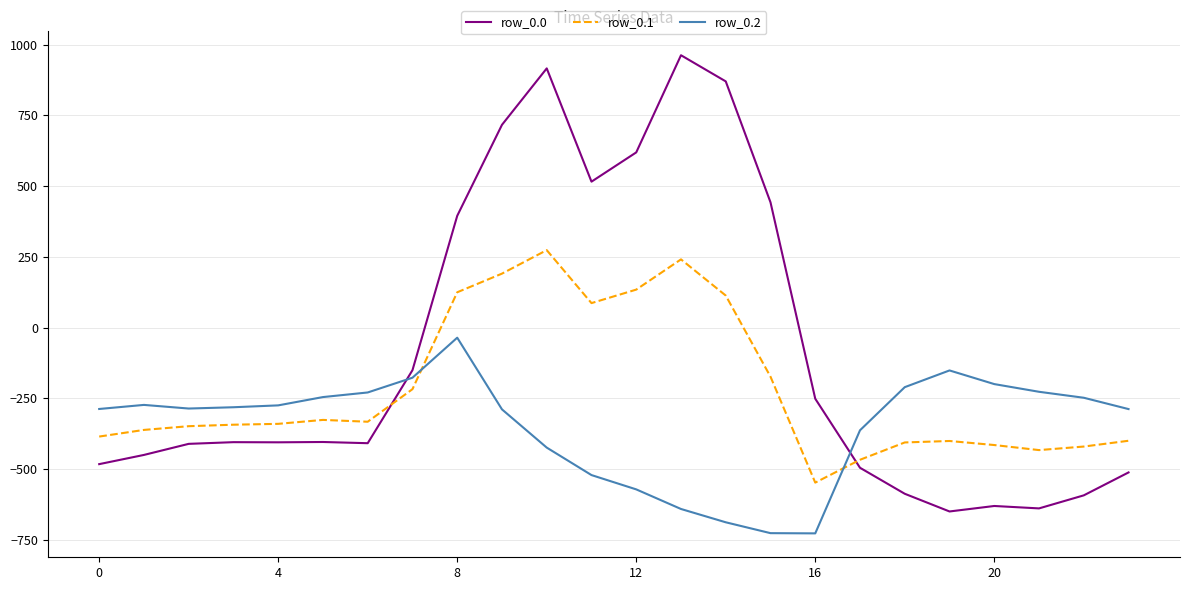

What is the minimum value for row_0.0?

-649.2